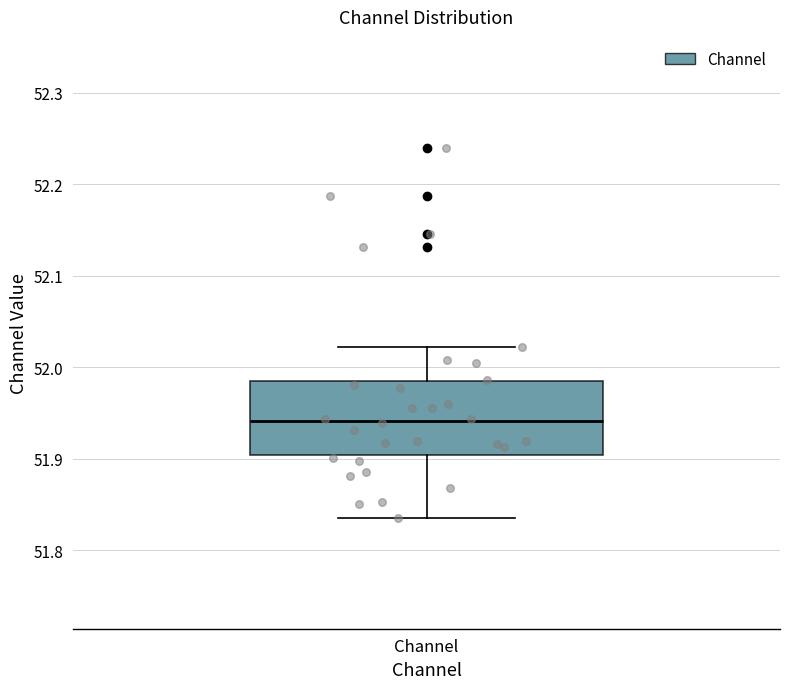

Where is the upper edge of the box for Channel on the y-axis? The values are not printed on the chart, so give them approximately, as read against the axis.

51.98